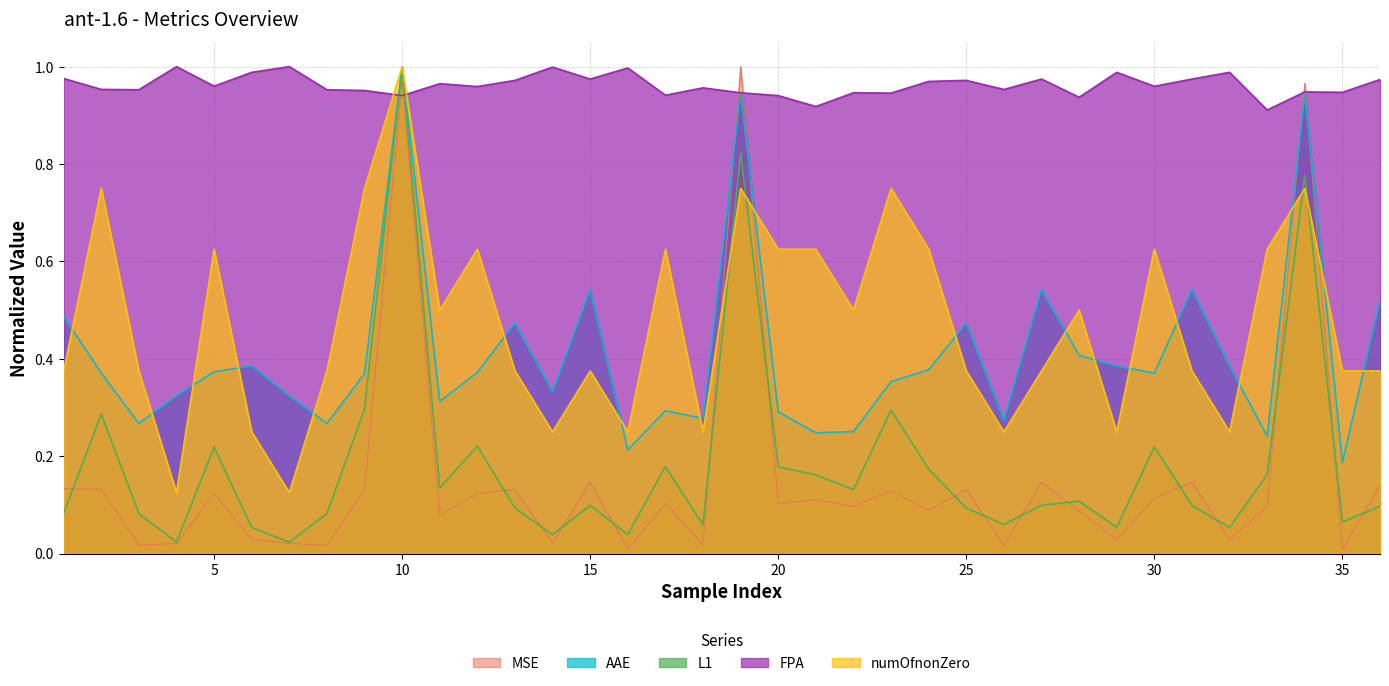

What is the total value across all series at 16?

1.5